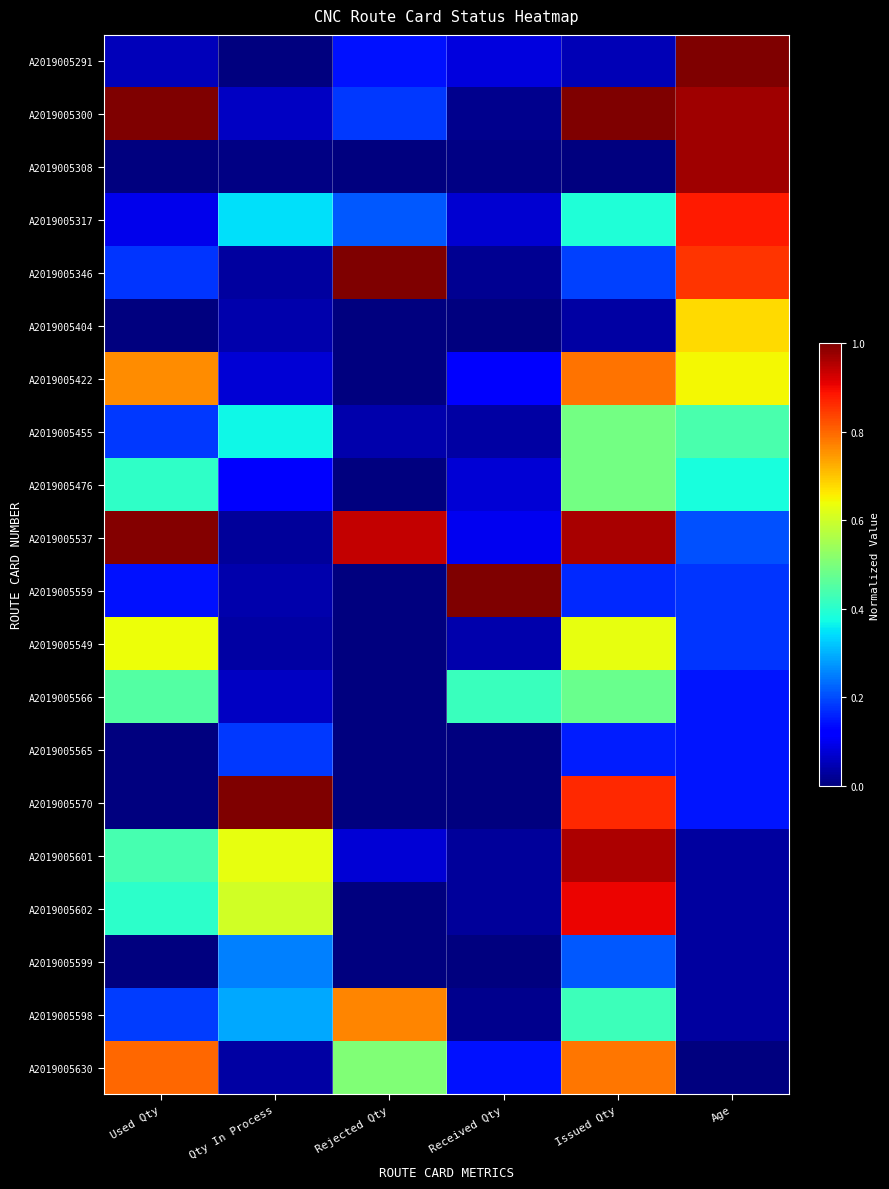

At Issued Qty, list the series in order from smallest to largest.

A2019005308, A2019005404, A2019005291, A2019005565, A2019005559, A2019005346, A2019005599, A2019005317, A2019005598, A2019005566, A2019005455, A2019005476, A2019005549, A2019005630, A2019005422, A2019005570, A2019005602, A2019005601, A2019005537, A2019005300